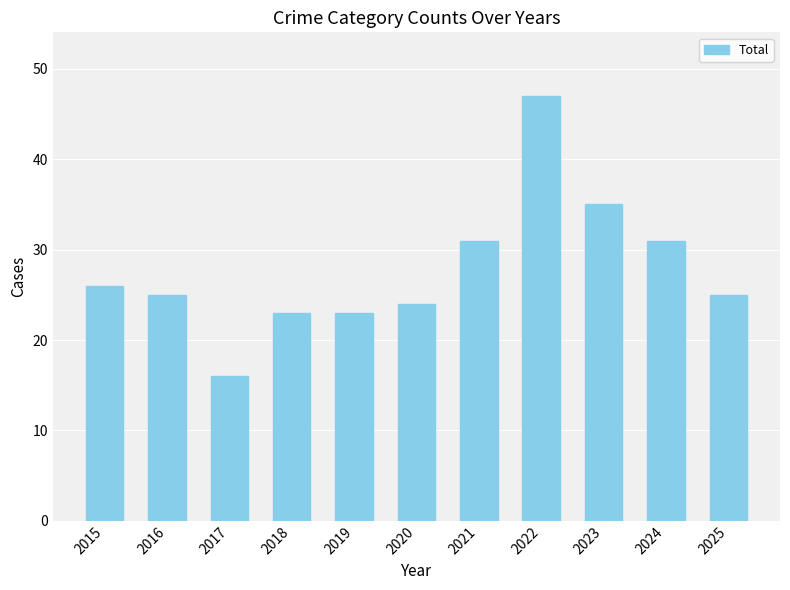

Reading left to right, what are all the values shown in this chart?

2015=26	2016=25	2017=16	2018=23	2019=23	2020=24	2021=31	2022=47	2023=35	2024=31	2025=25